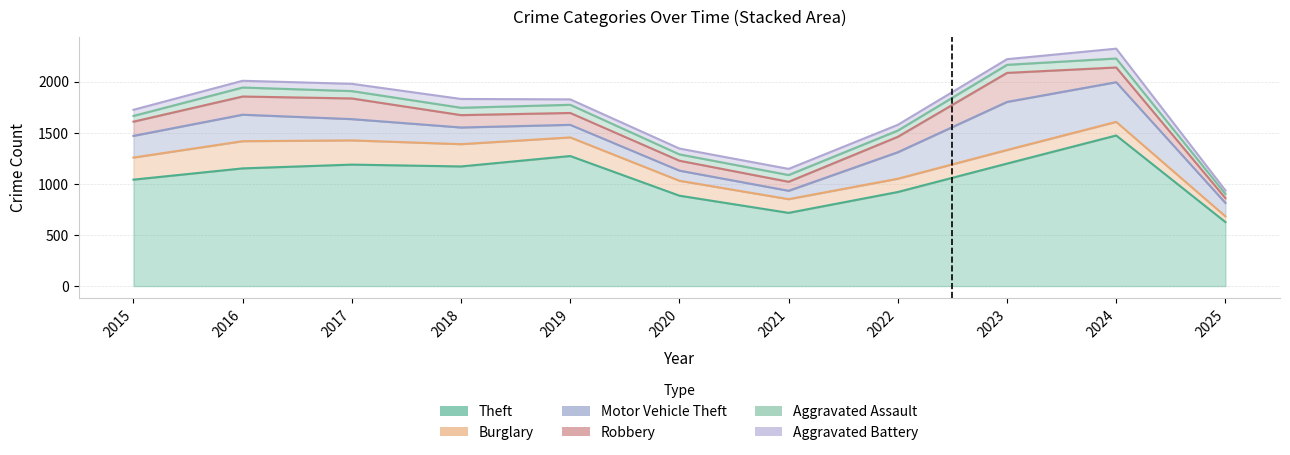

Reading left to right, what are all the values shown in this chart?

Theft: 1041	1151	1188	1170	1272	884	716	920	1198	1473	626
Burglary: 216	266	237	218	182	146	134	130	133	133	56
Motor Vehicle Theft: 212	259	208	163	123	99	82	259	470	388	131
Robbery: 139	178	202	121	116	97	88	151	284	144	47
Aggravated Assault: 56	88	72	72	80	62	66	61	79	88	41
Aggravated Battery: 60	66	71	86	53	57	60	56	55	96	35